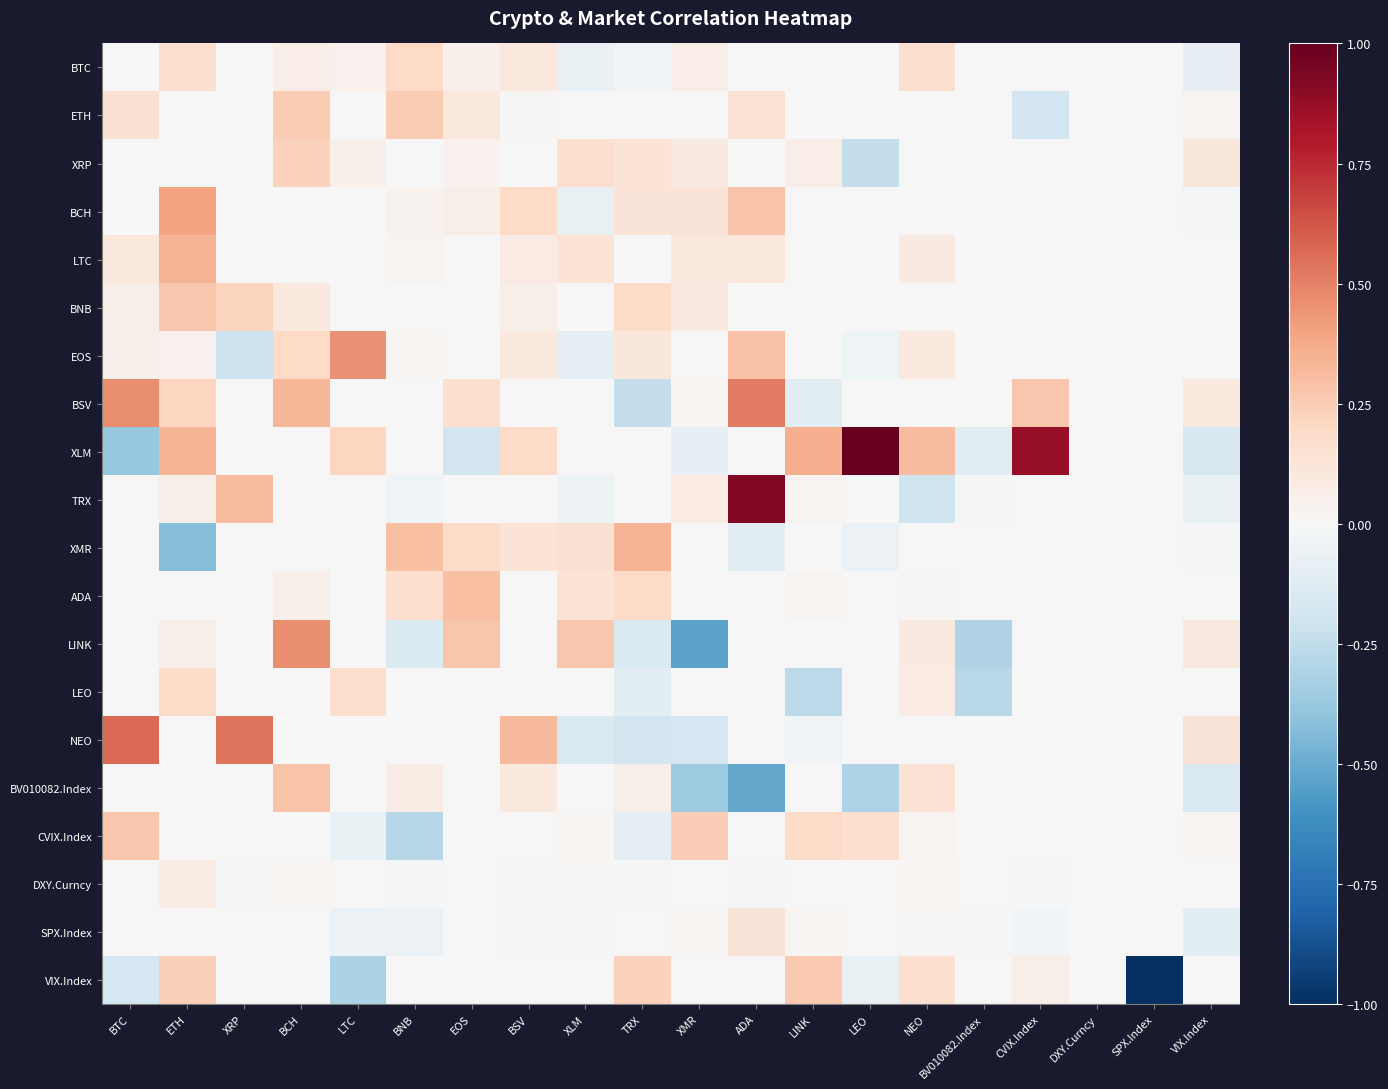

At which category is the sum across all series the highest?

BCH